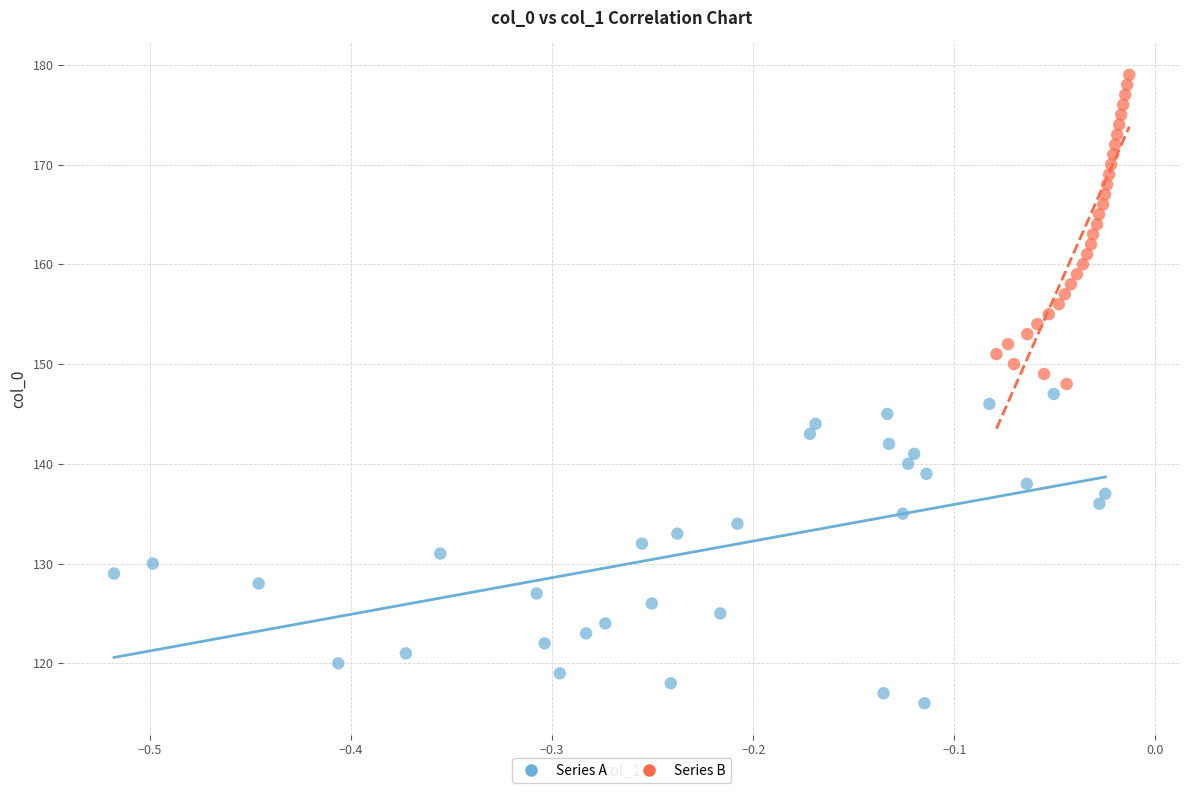

Which series reaches the maximum Y coordinate?

Series B